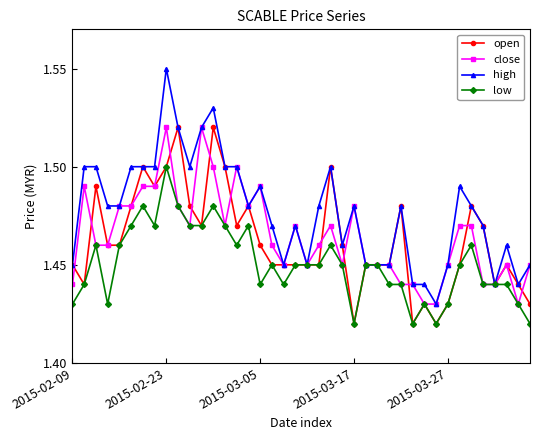

How many open values are between 1 and 2?

40